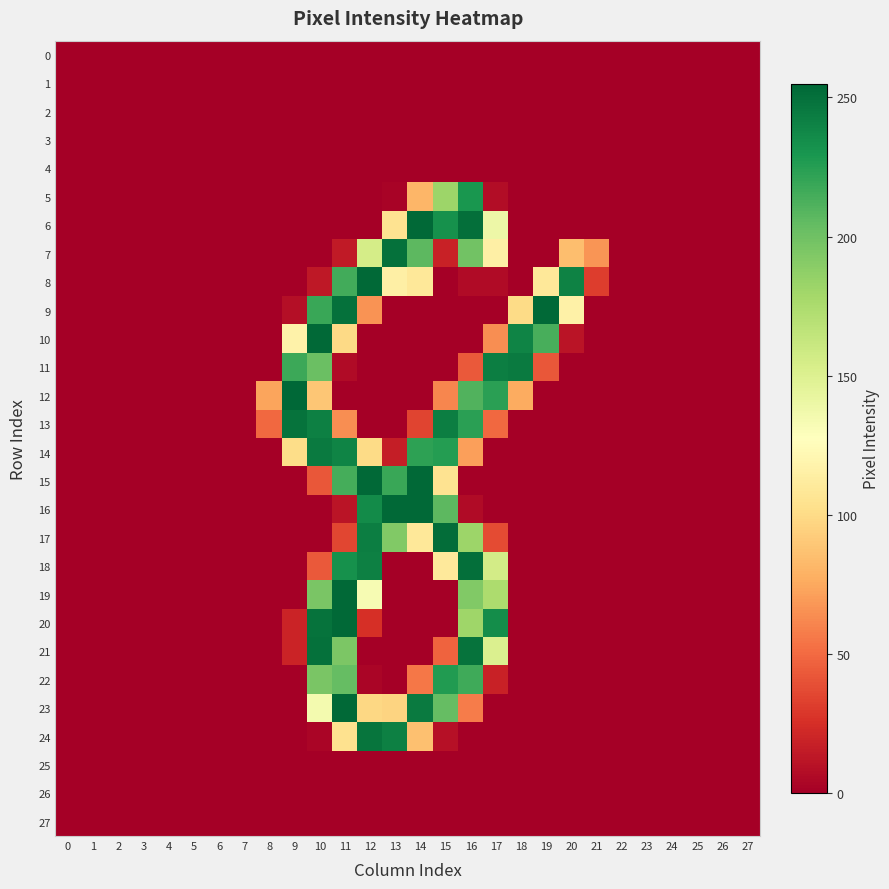

List the series in order of their peak value, highest first.

12, 6, 8, 9, 10, 15, 16, 19, 20, 23, 17, 18, 7, 21, 13, 24, 11, 14, 5, 22, 0, 1, 2, 3, 4, 25, 26, 27